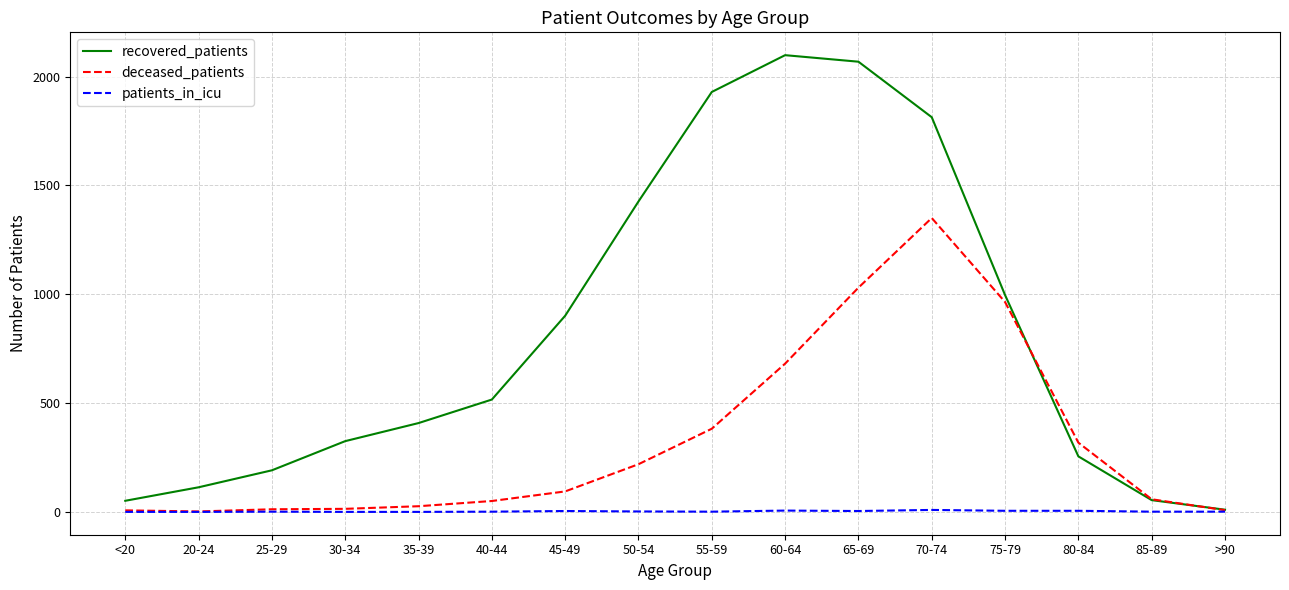

Does the chart have visible grid lines?

Yes